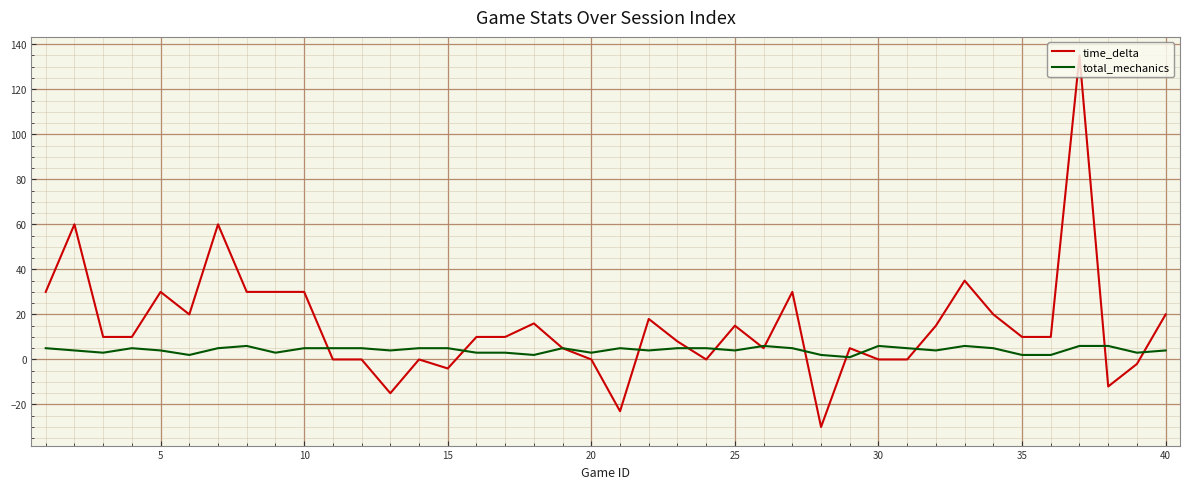

What is the maximum value for total_mechanics?

6